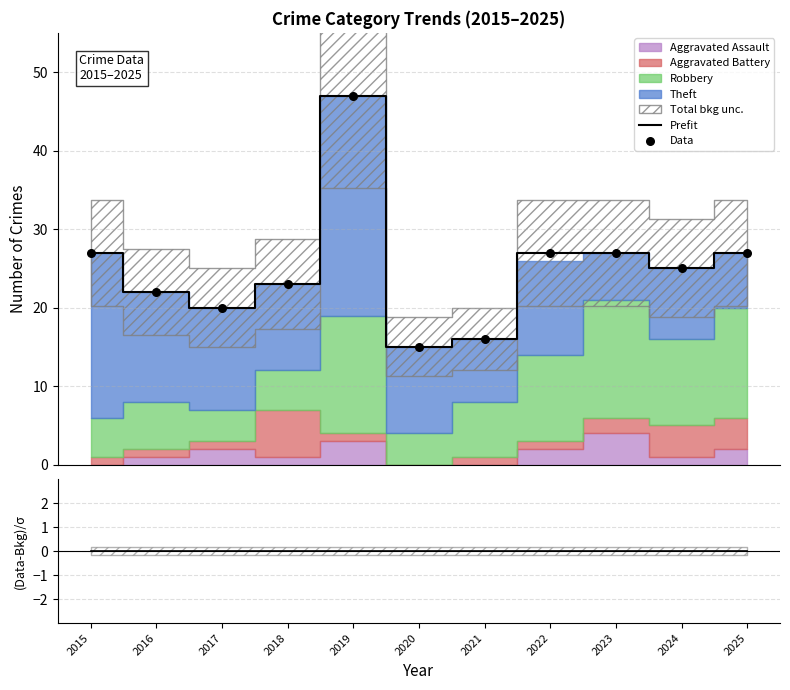

What is the minimum value for Prefit?

15